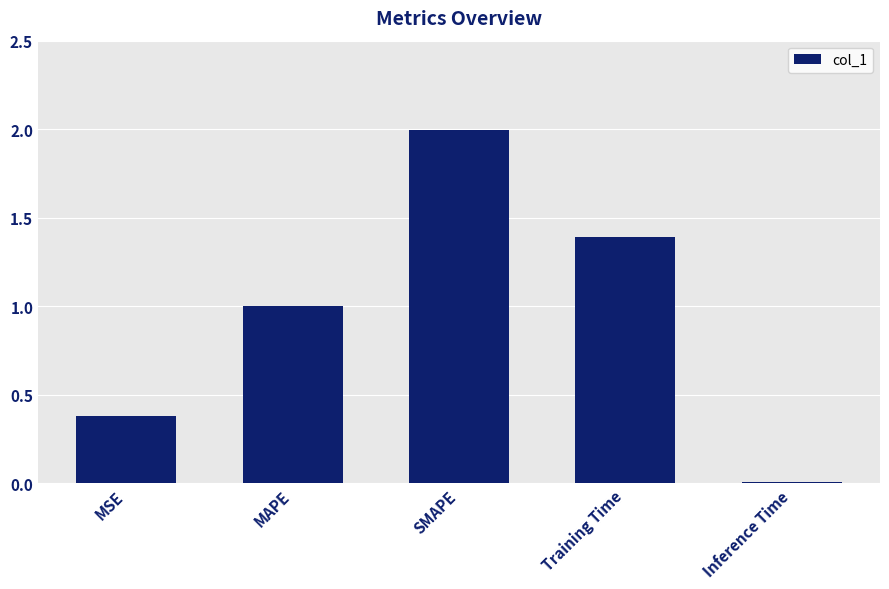

At which category does the chart reach its peak across all series?

SMAPE